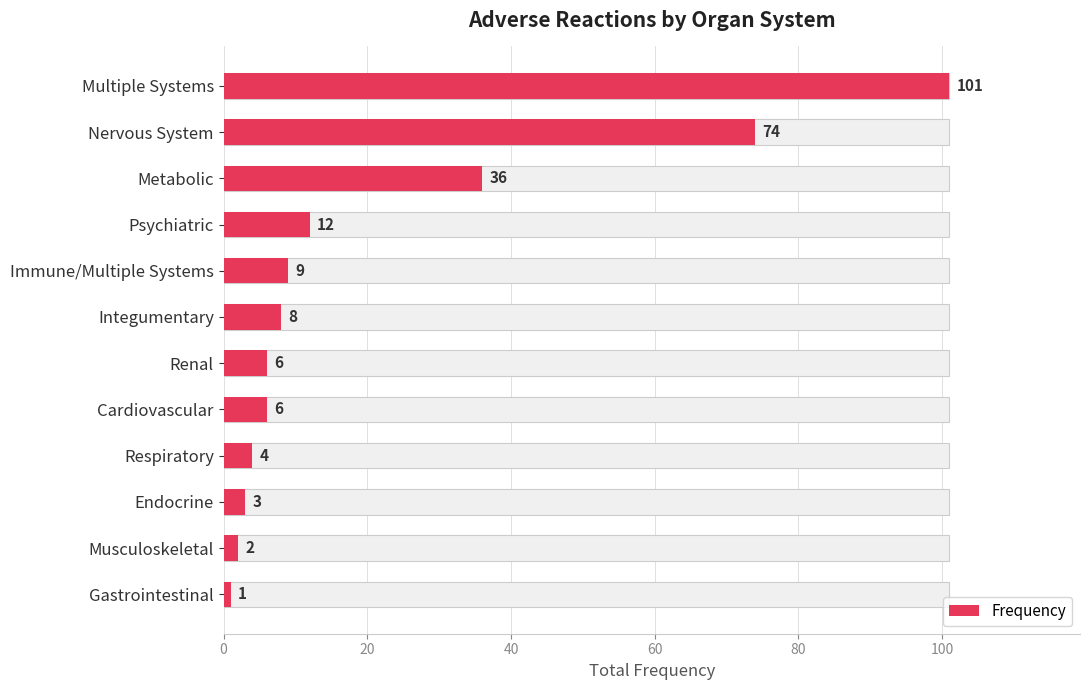

Does the chart contain stacked bars?

No